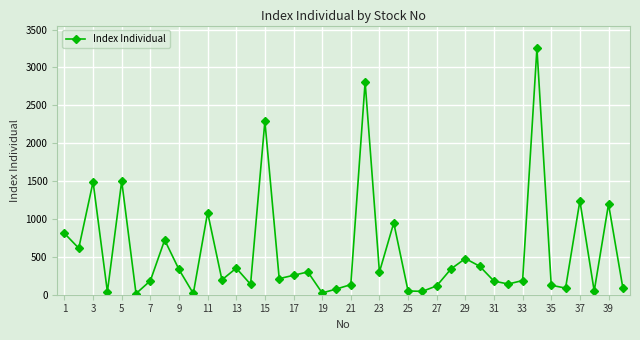

How many data points are above 256?

20